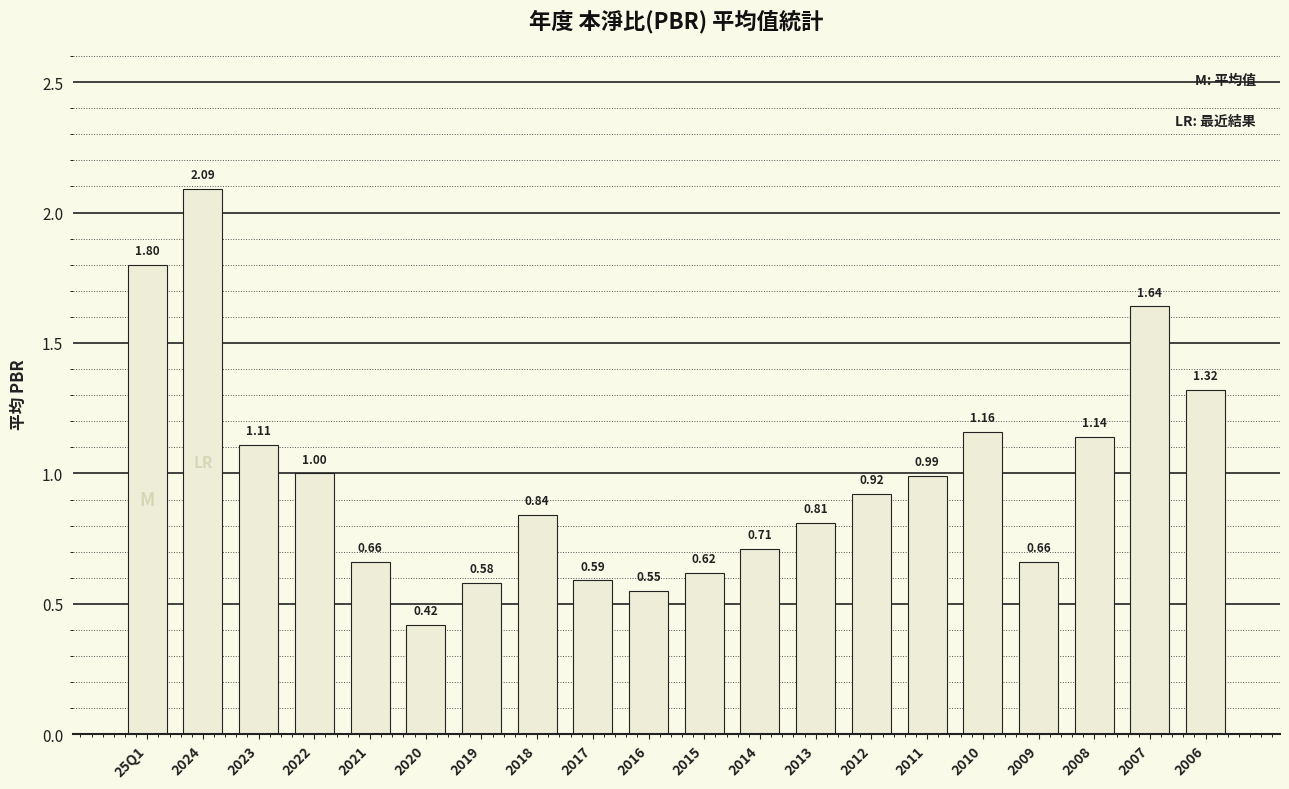

What is the average value?

1.0